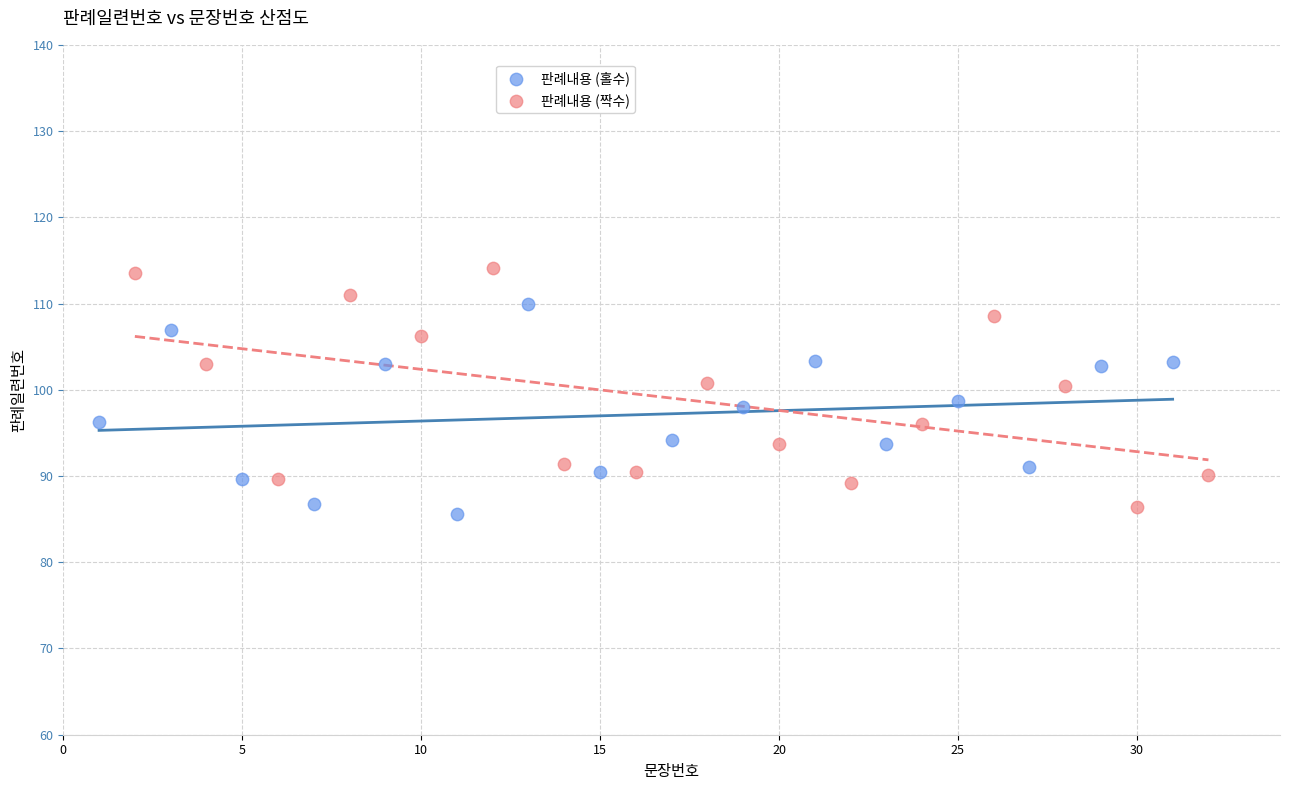

Which series contains the lowest Y value?

판례내용 (홀수)